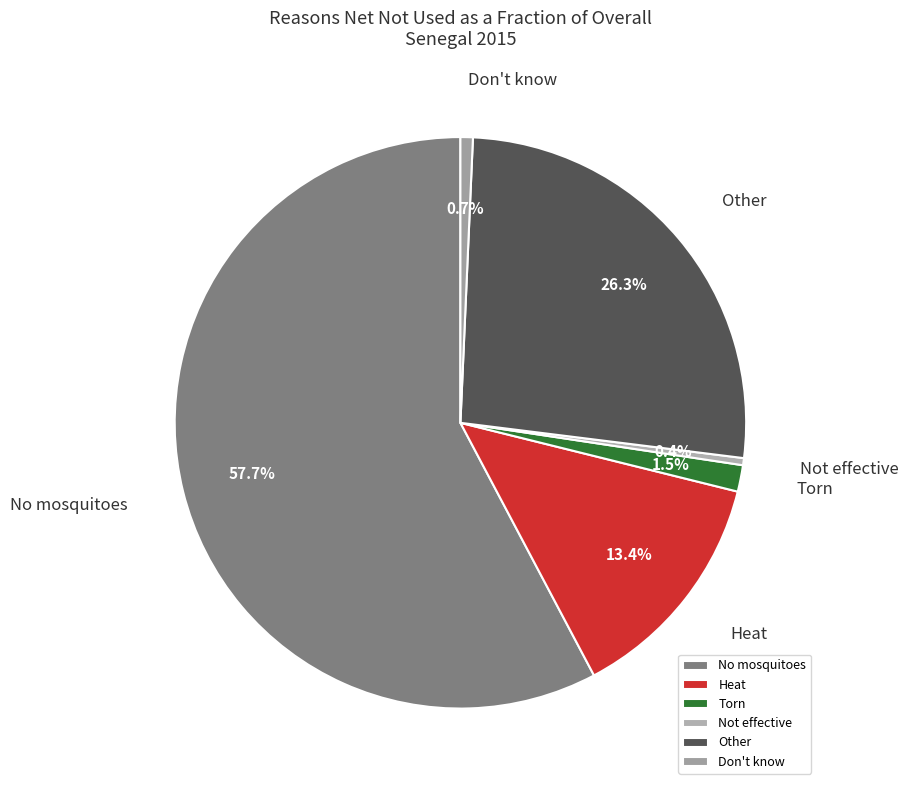

What is the total percentage of Heat and Other?

39.7%